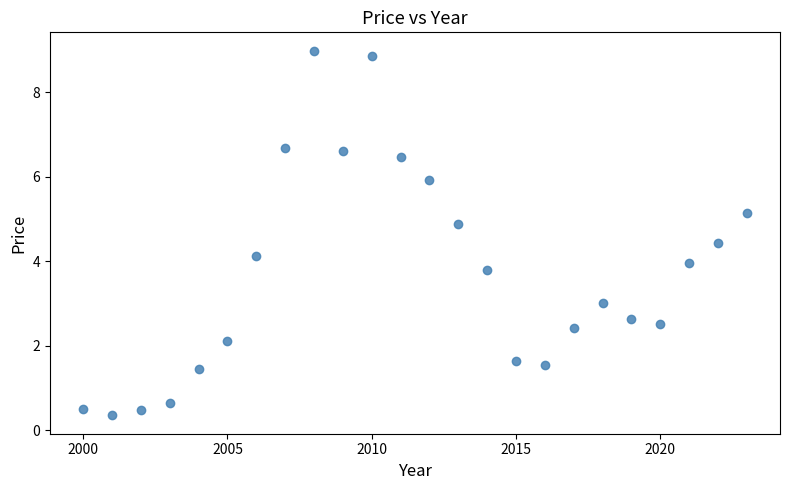

What is the range of Y values (max minus min)?

8.6